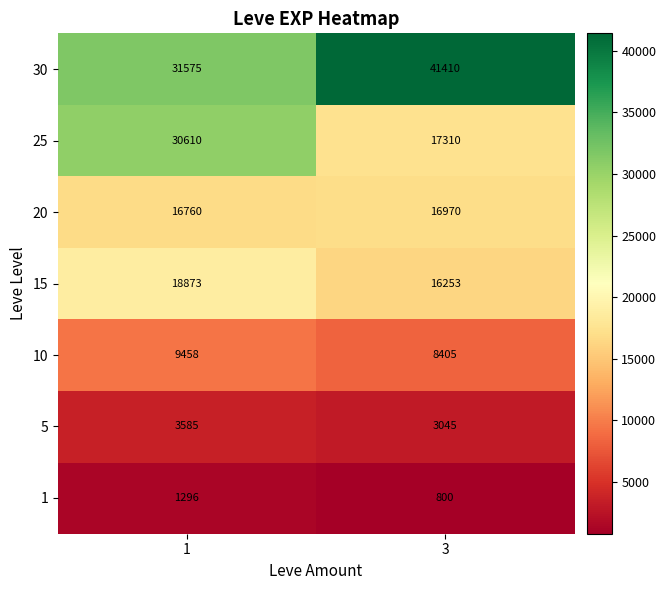

Read the 20 value at 3.

16970